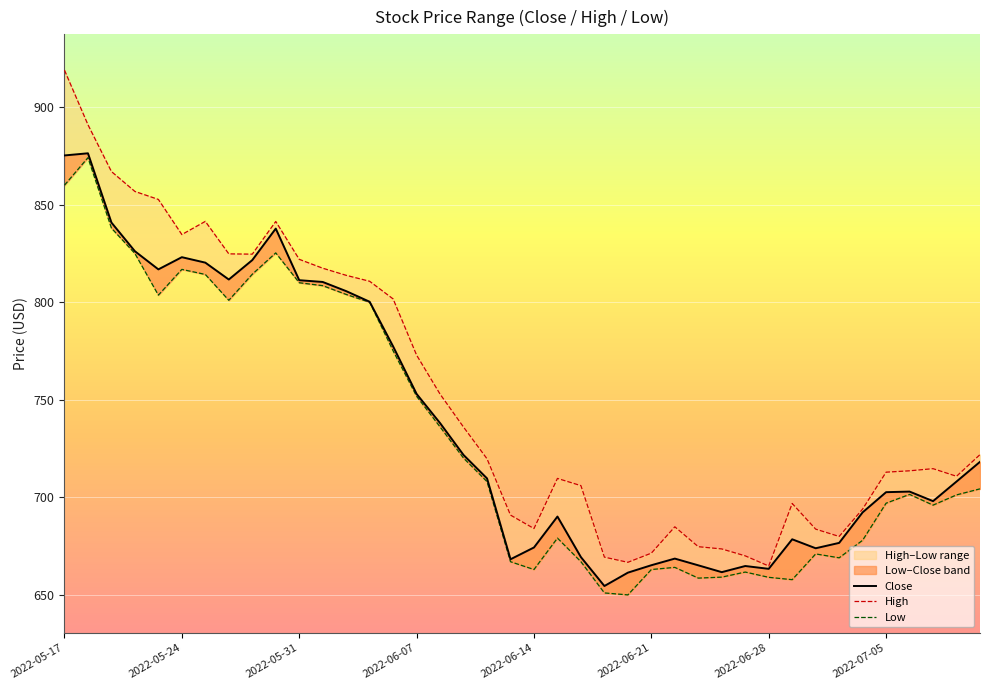

True or false: High and Low cross at least once.

False